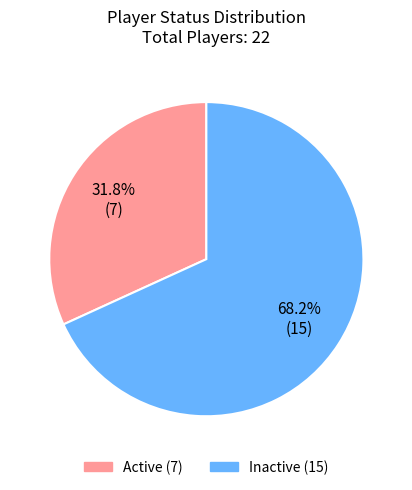

Which has a higher value, Active or Inactive?

Inactive